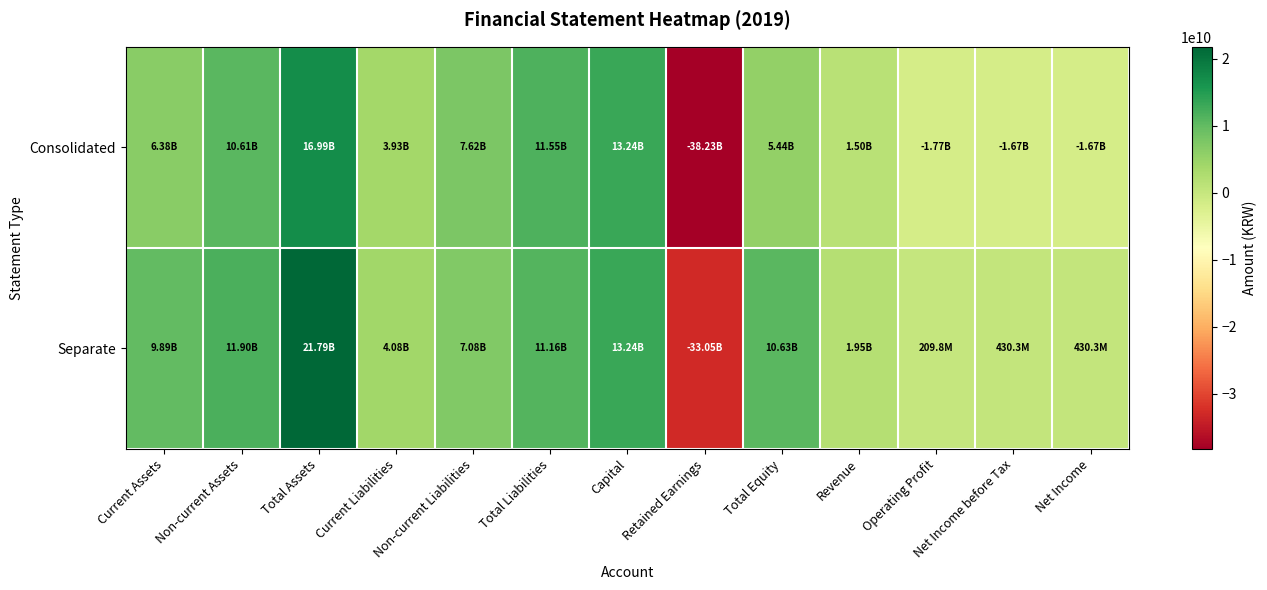

Which series has the widest spread of values?

Consolidated